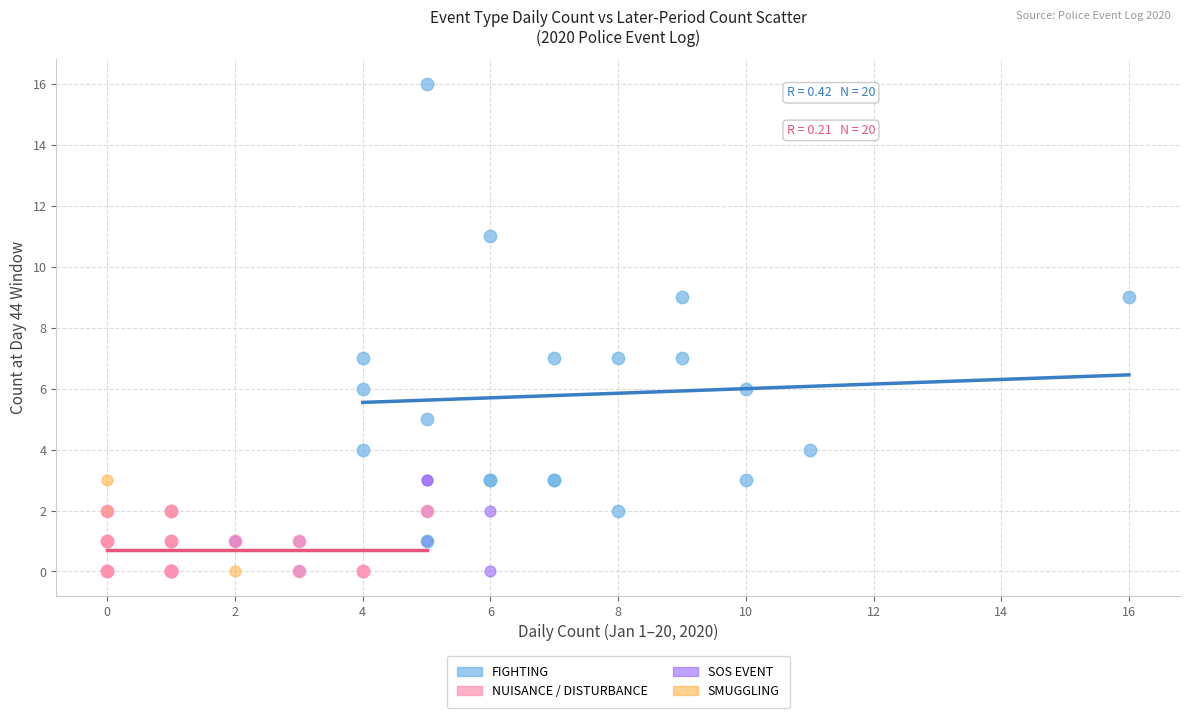

What are all the series names shown in the legend?

FIGHTING, NUISANCE / DISTURBANCE, SOS EVENT, SMUGGLING